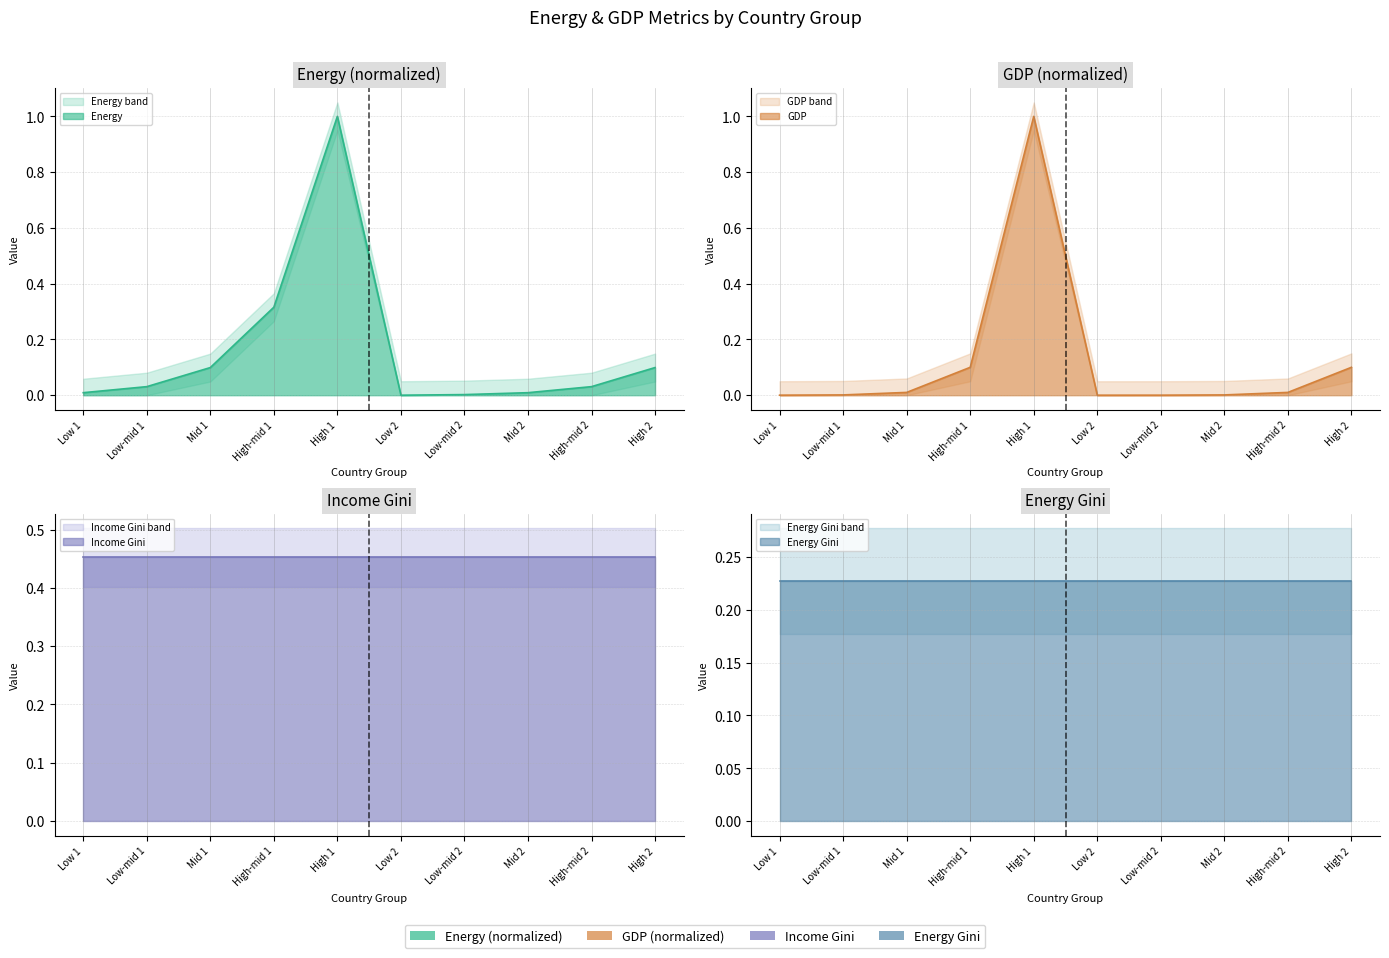

Which series has the largest total across all categories?

Energy